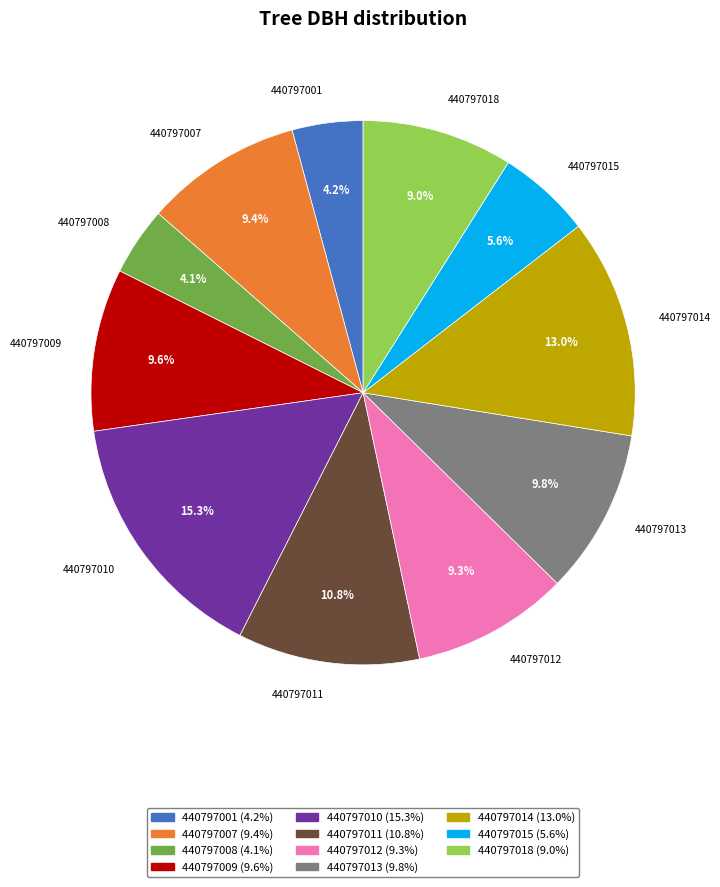

What is the largest slice in the pie chart?

440797010